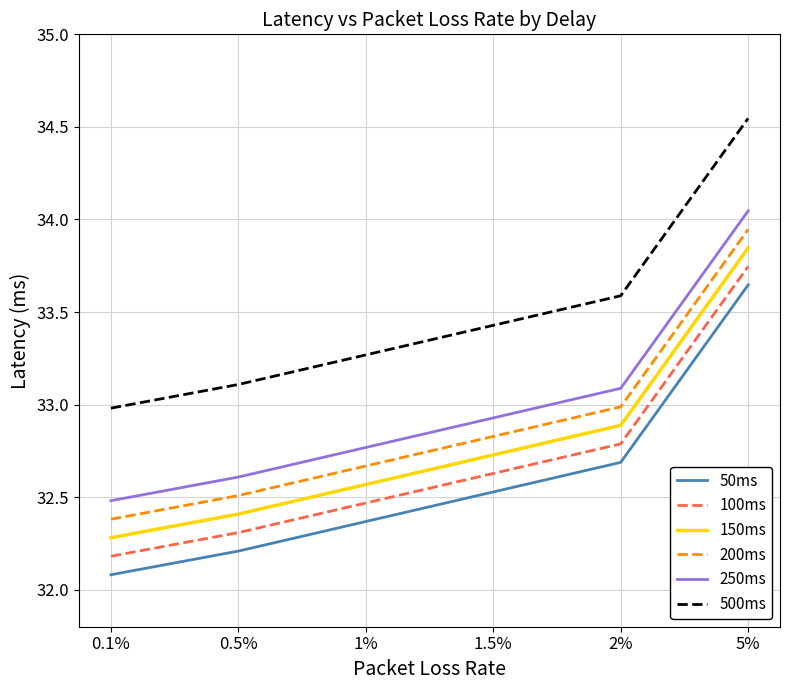

What value does the 100ms series have at 1.5%?

32.6